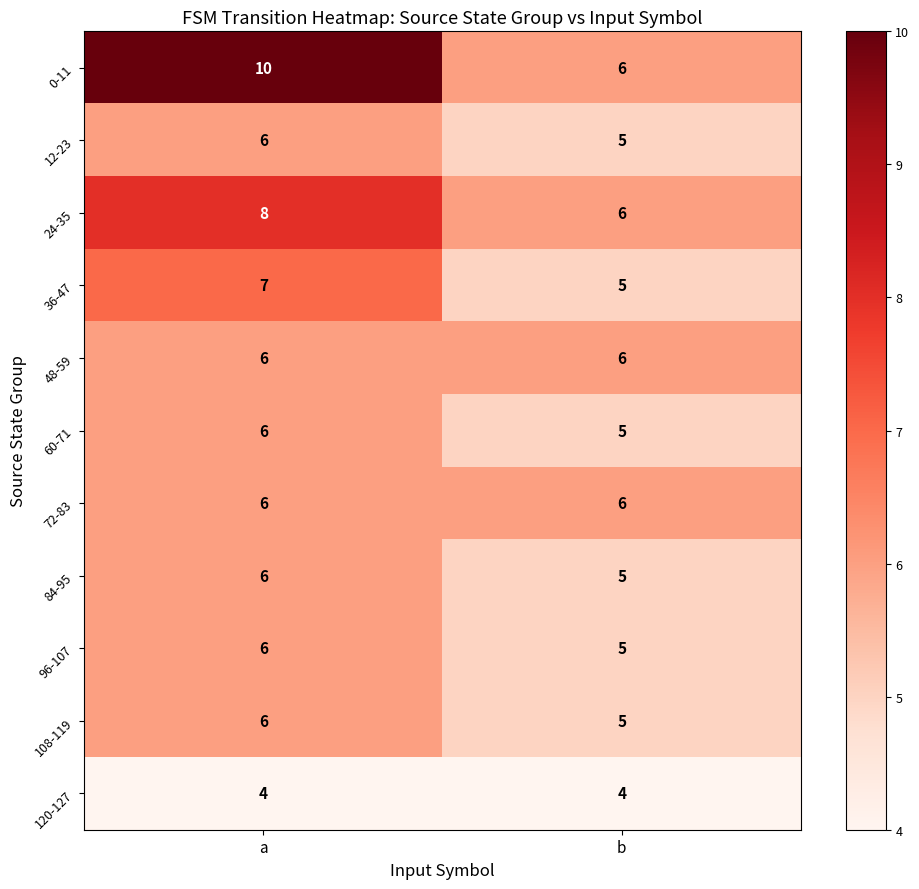

How many data points does each series have?

2